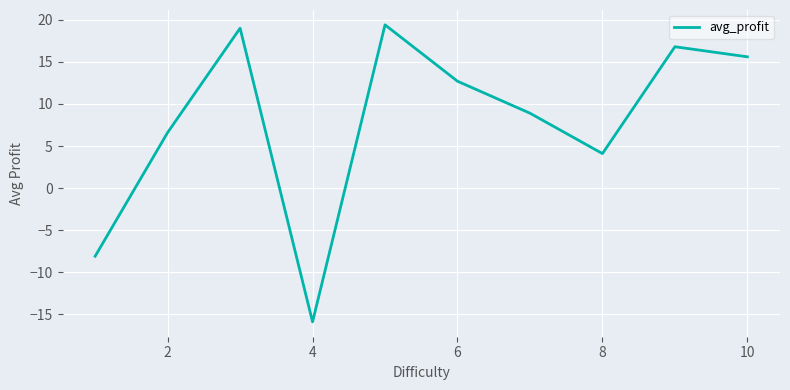

What is the smallest value displayed?

-15.9